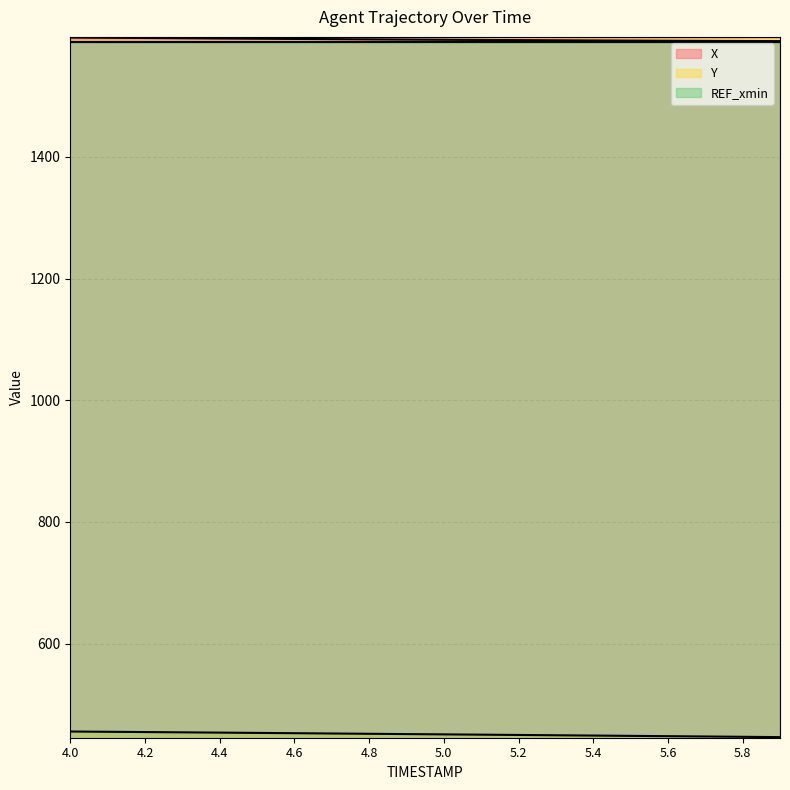

At which category does the chart reach its peak across all series?

4.0